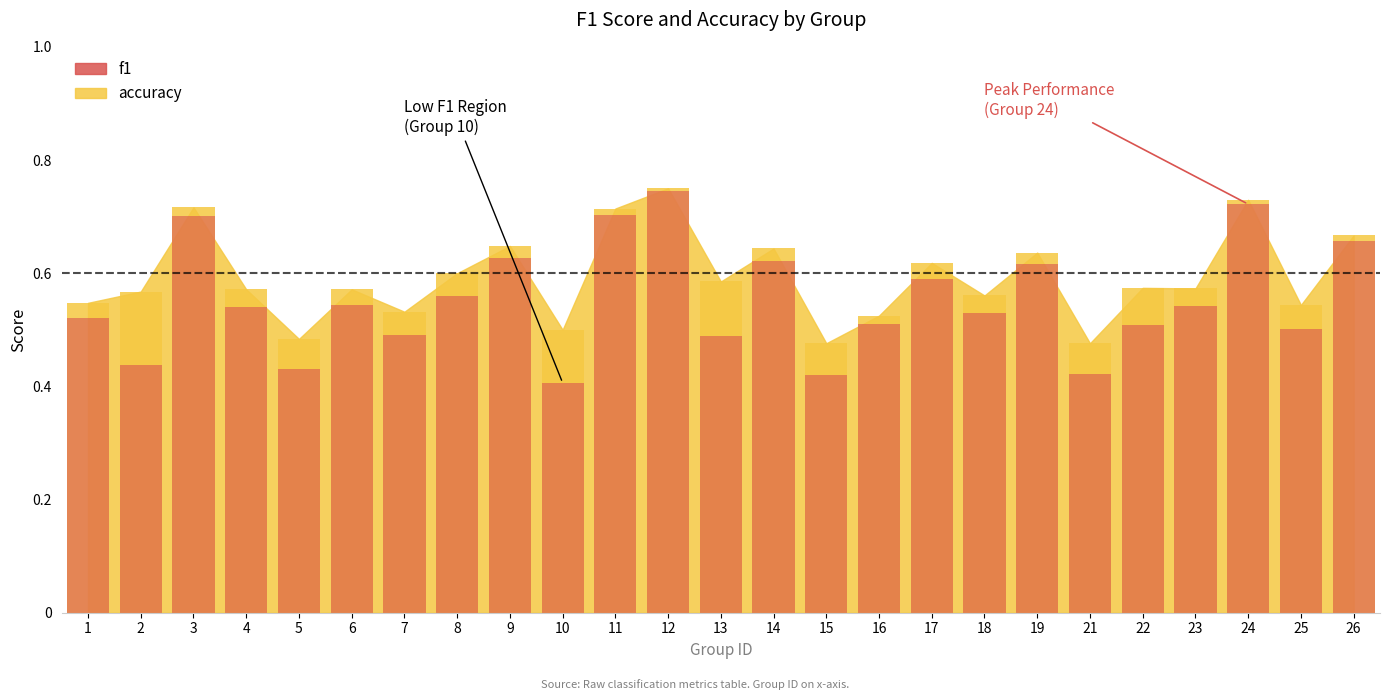

True or false: the data shows 1.1 at 26.

False